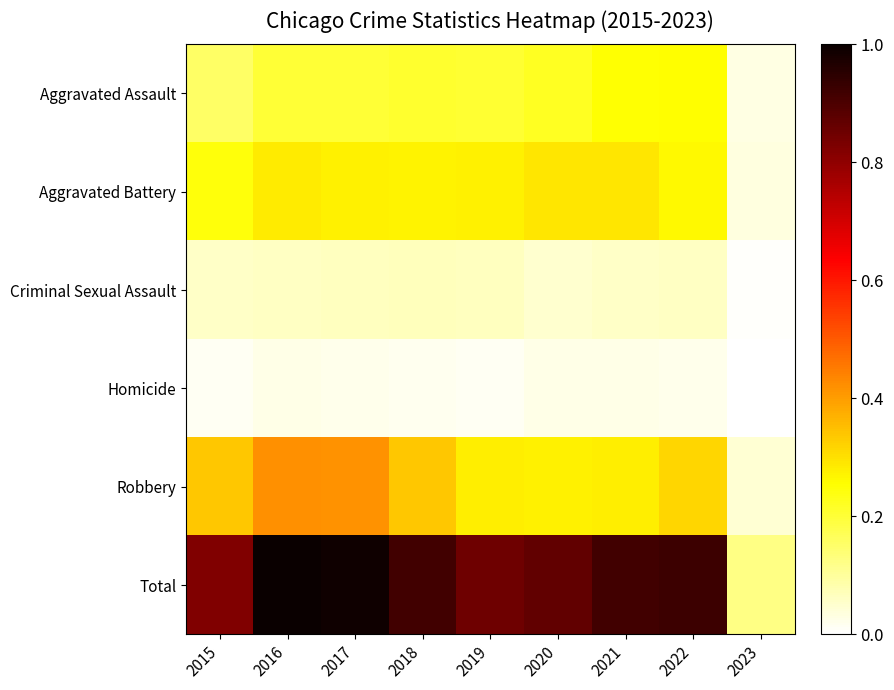

Which series has the largest range (max minus min)?

Total